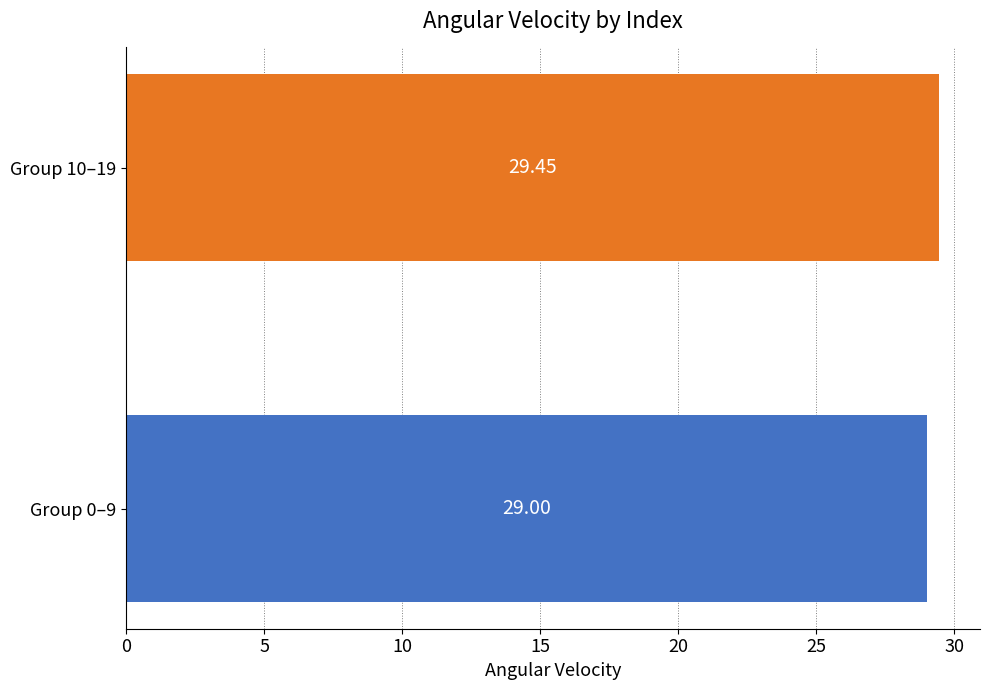

Does the chart contain stacked bars?

No